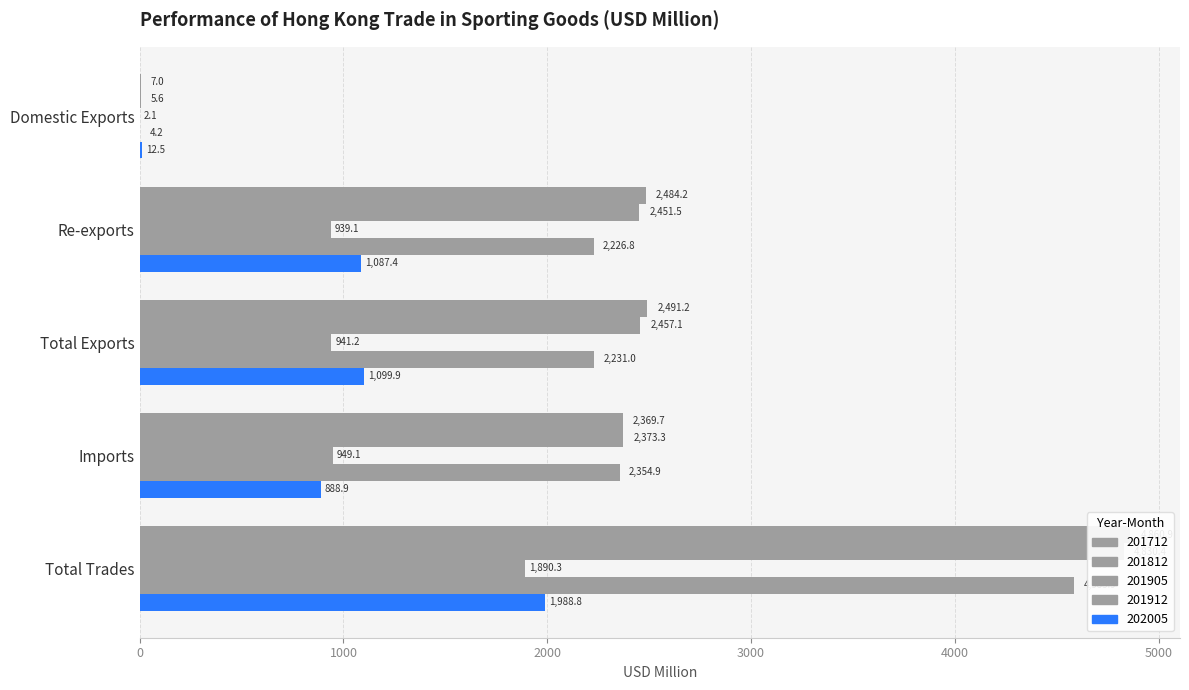

How many data points does each series have?

5